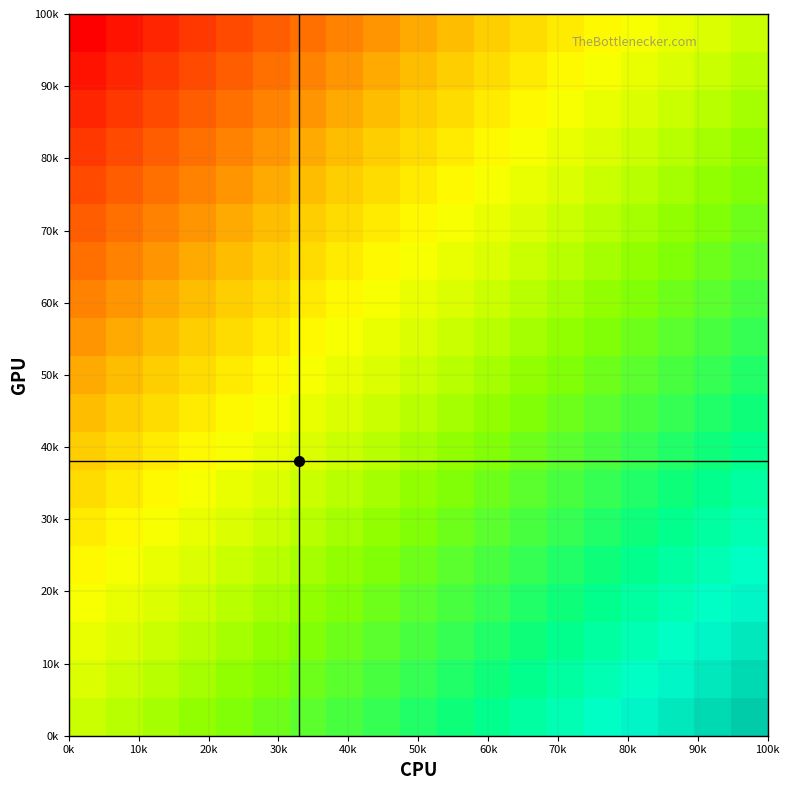

Count the number of data series in this chart.

19